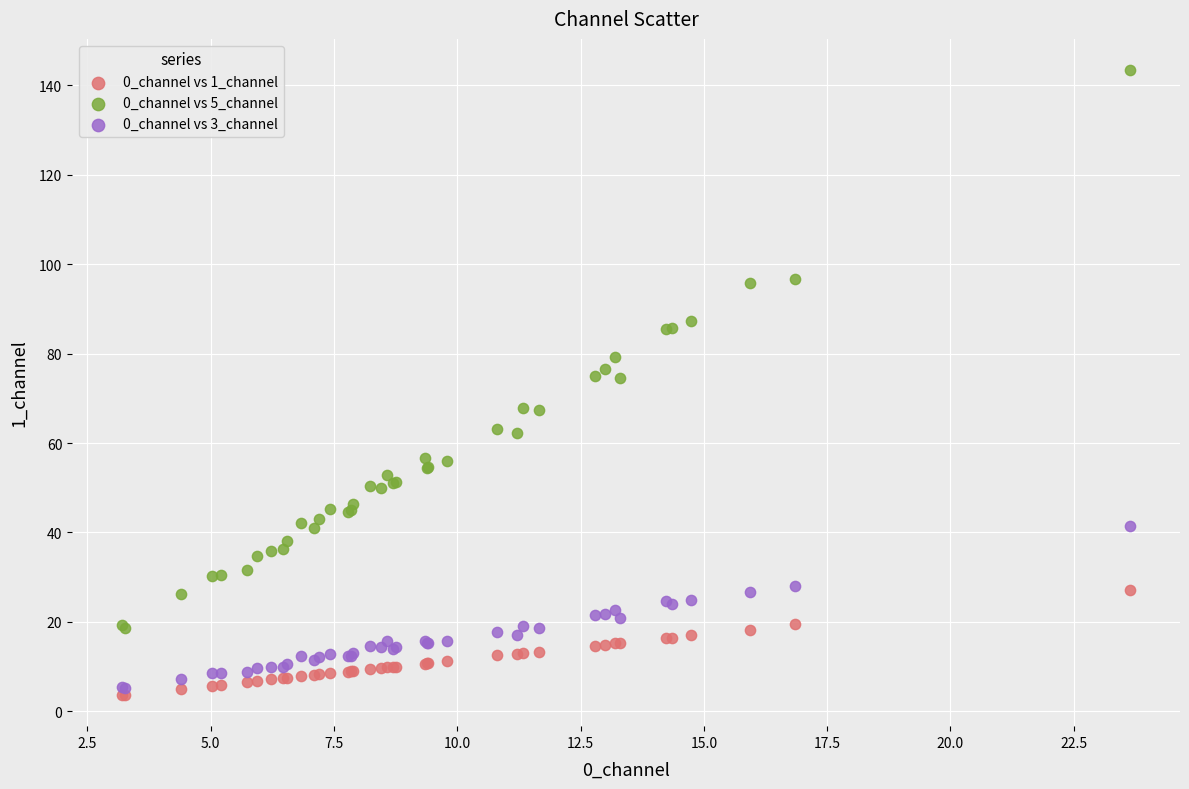

Which series contains the highest Y value?

0_channel vs 5_channel